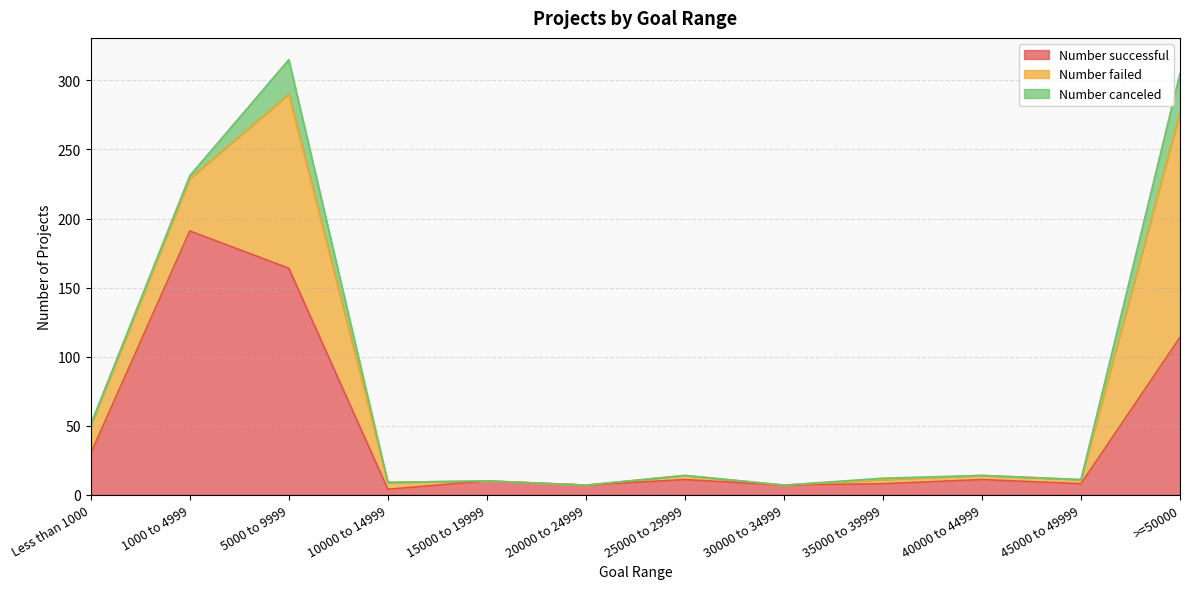

What position from the right is 20000 to 24999?

7